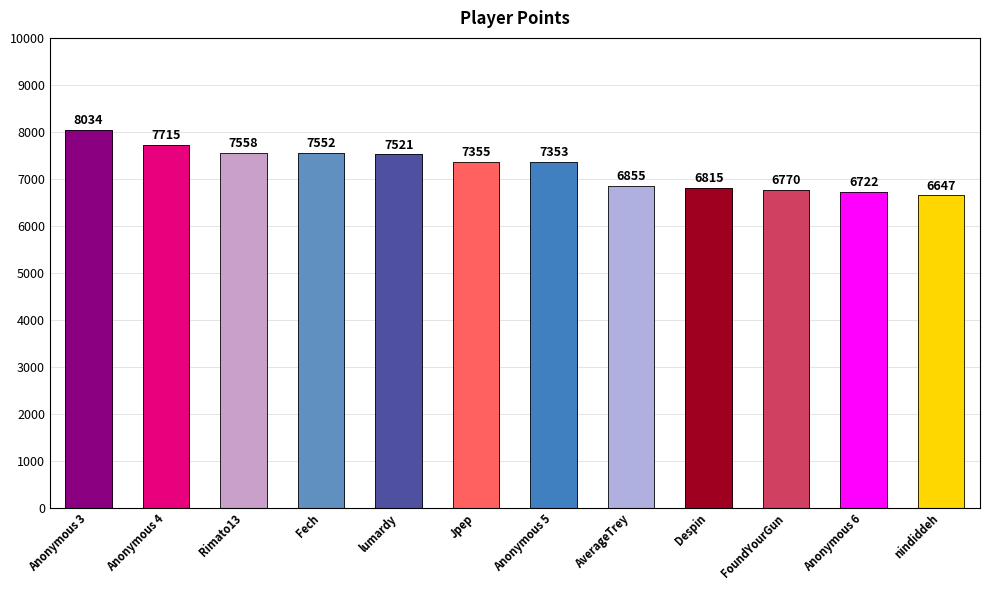

What is the difference between the second highest and second lowest values?

993